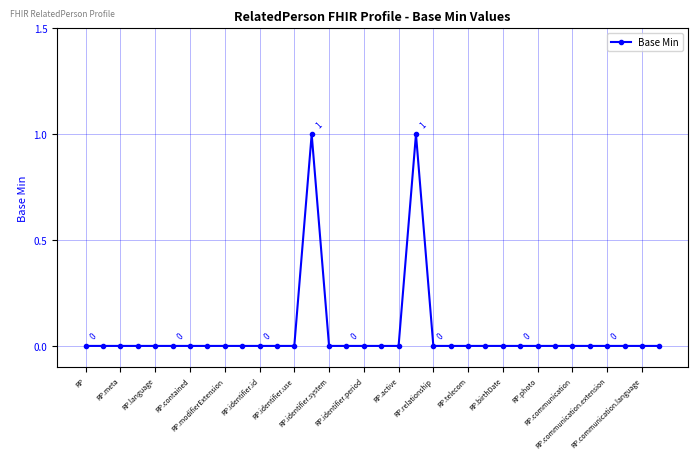

True or false: there are more than 1 points higher than both neighbors.

True